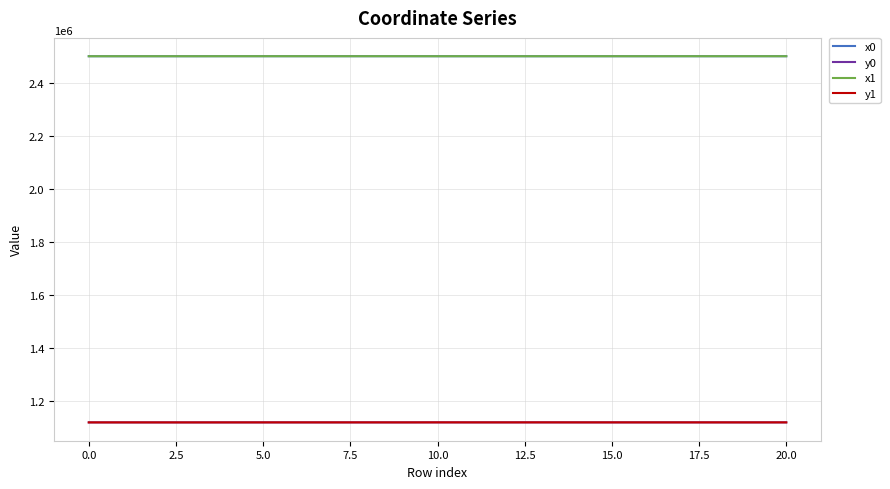

True or false: y1 and x1 cross at least once.

False